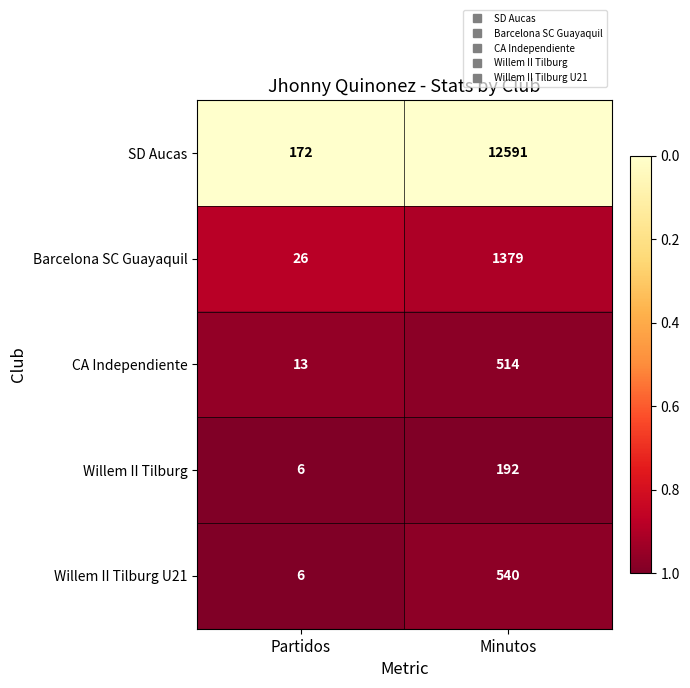

Which series has the largest total across all categories?

SD Aucas